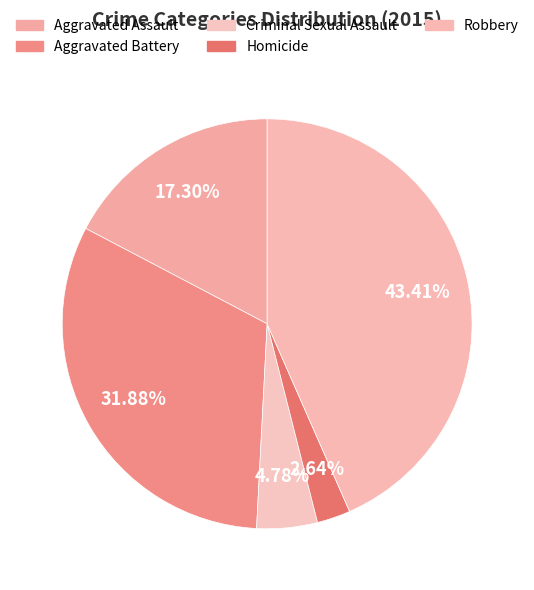

Combined, what portion of the pie is Criminal Sexual Assault and Aggravated Assault?

22.1%